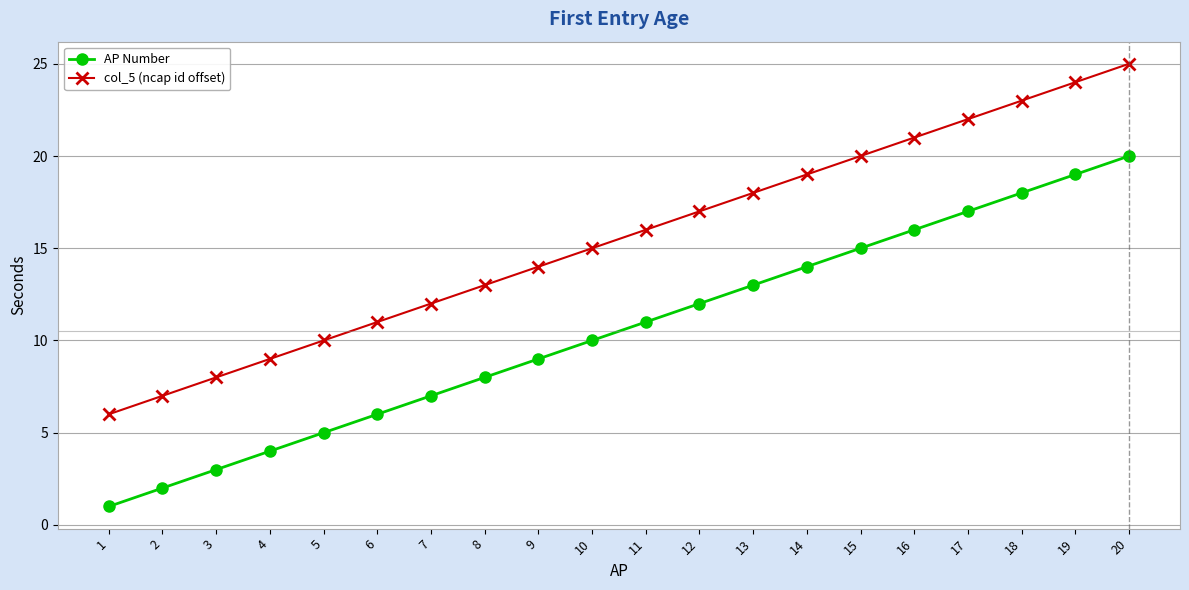

What is the difference between the maximum and minimum values in the AP Number series?

19